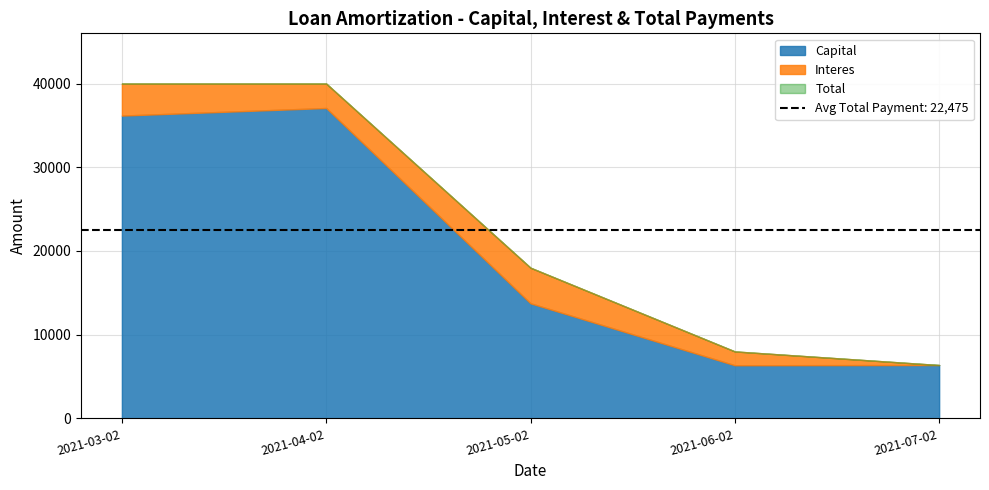

What is the minimum value for Capital?

6350.1